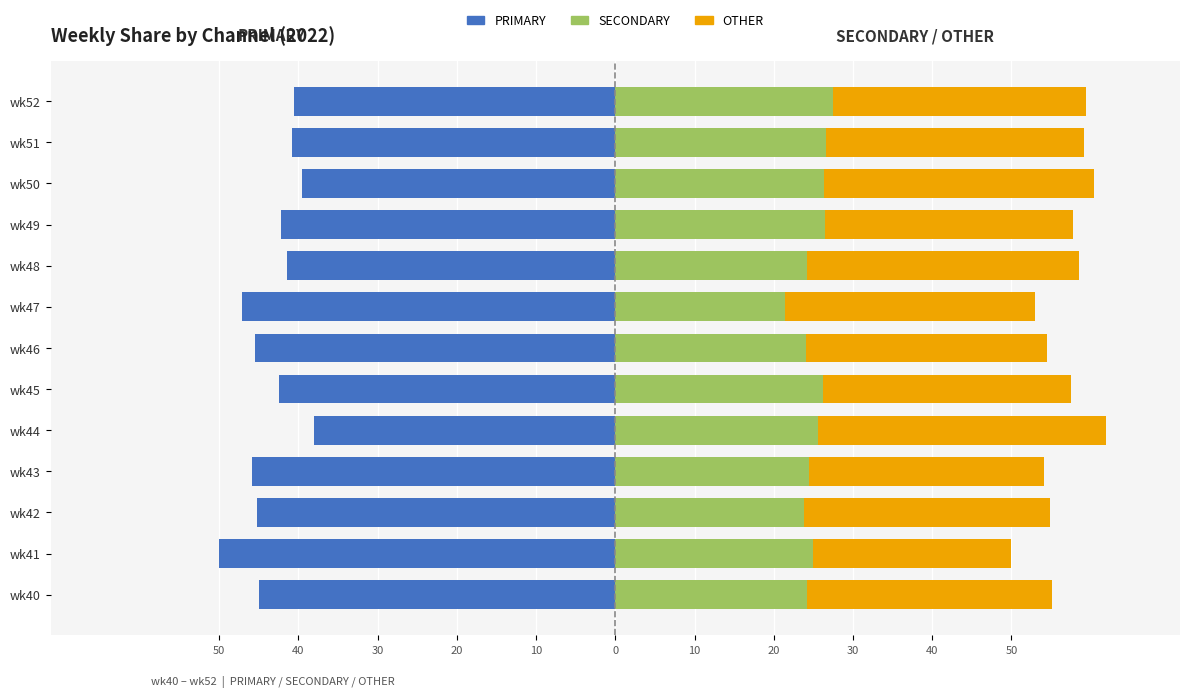

Which series has the widest spread of values?

PRIMARY